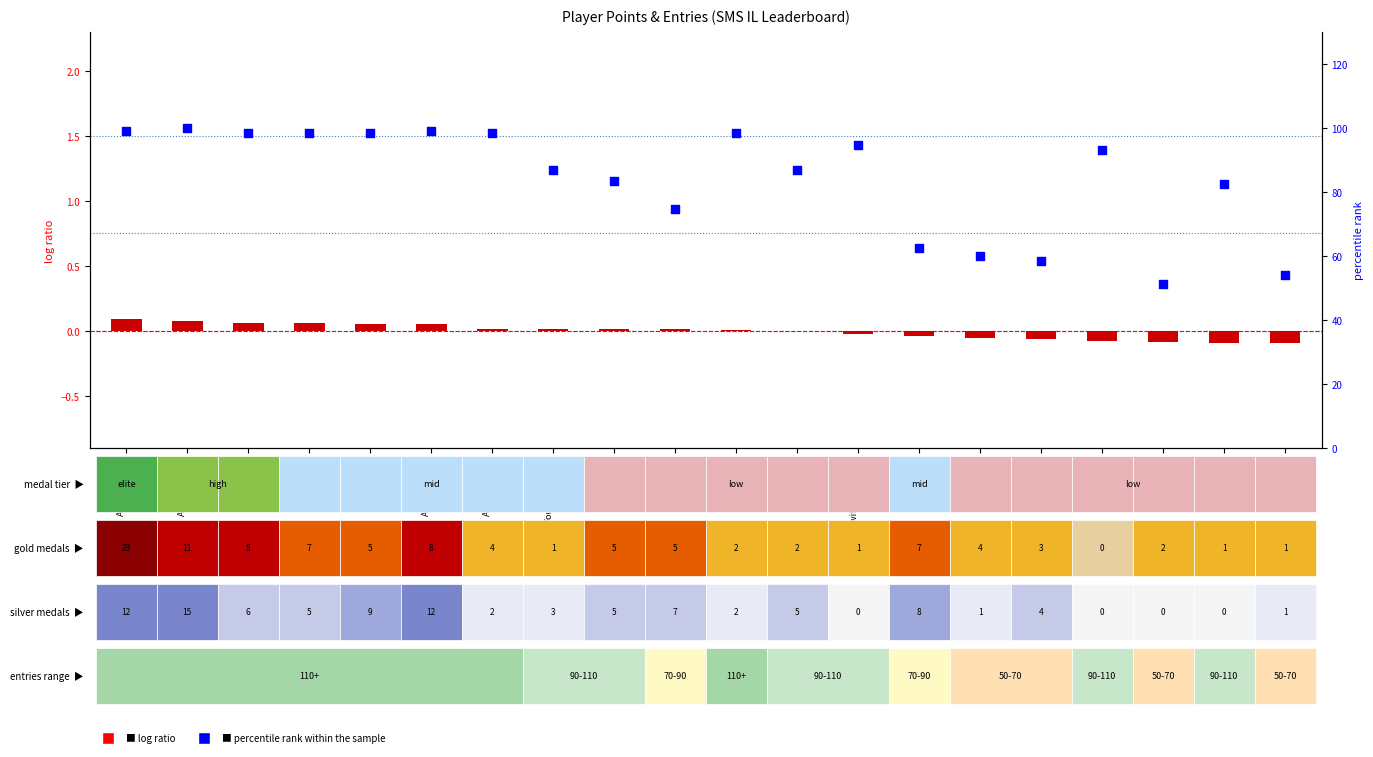

Which series reaches the minimum Y coordinate?

log ratio